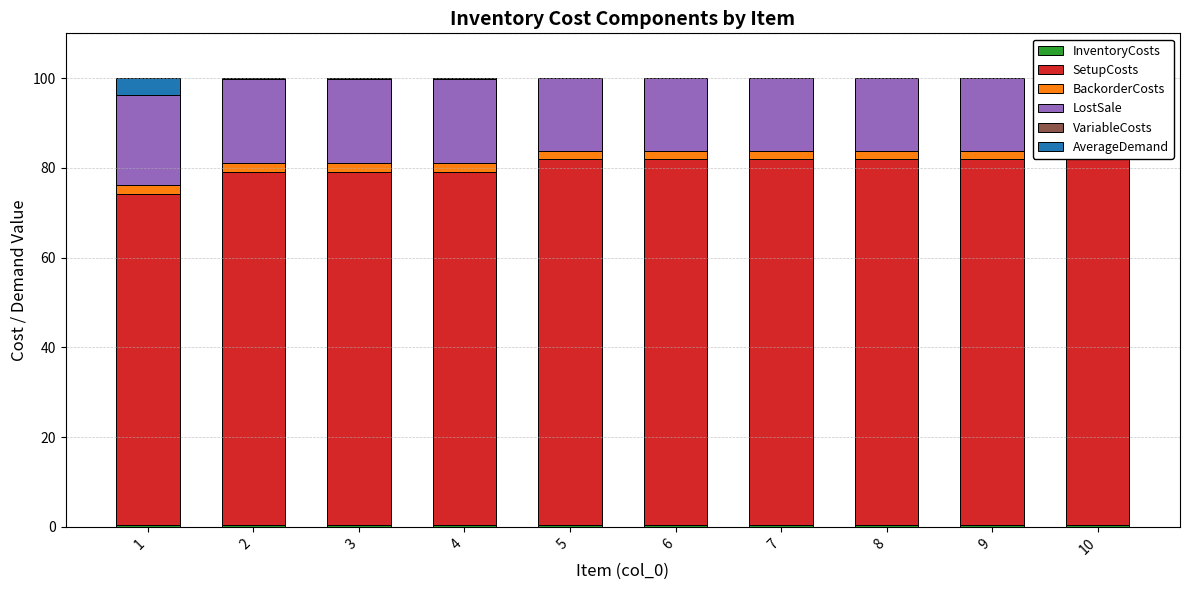

How many data points in SetupCosts are less than 81?

4